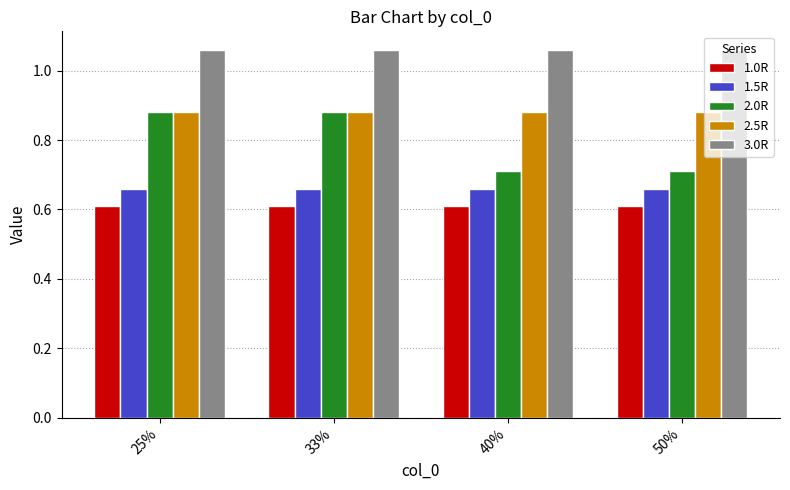

What is the smallest value displayed?

0.6